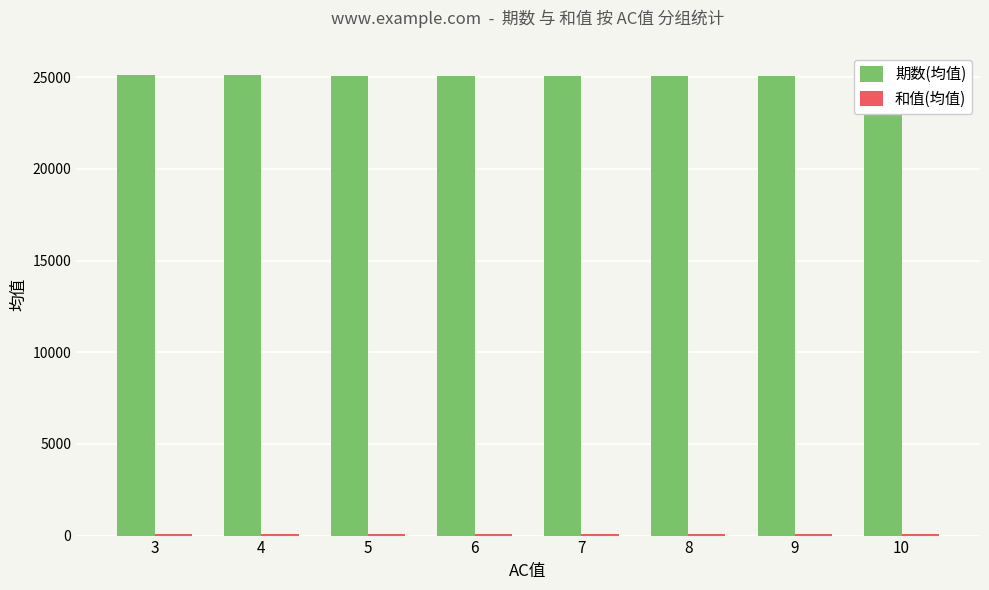

Which series has the largest total across all categories?

期数(均值)